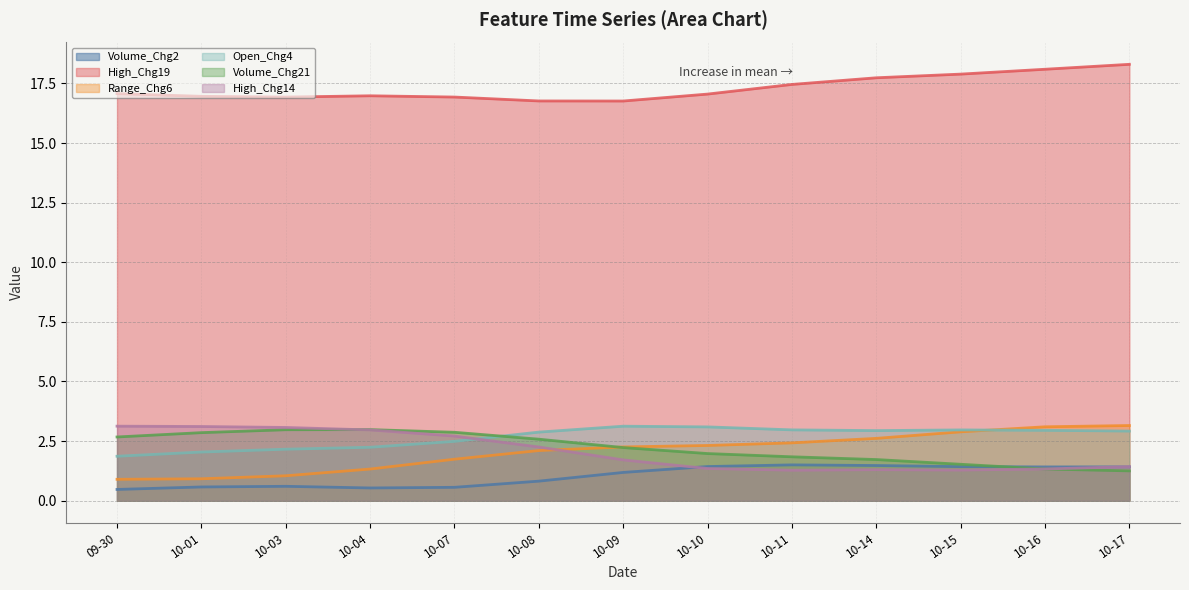

What is the difference between the highest and lowest values at 10-11?

16.2